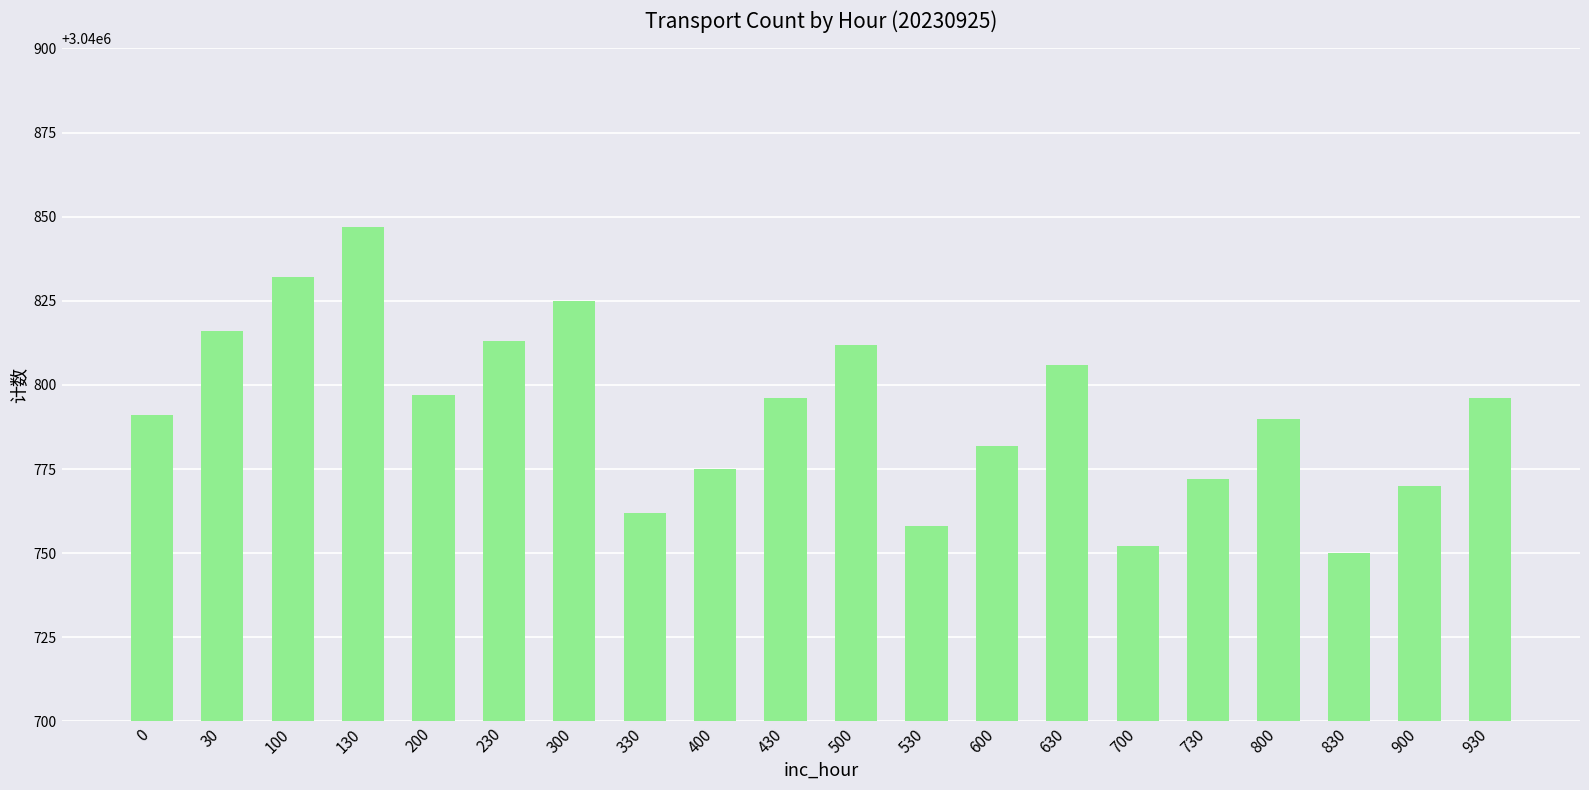

Reading right to left, list all the values displayed in this chart.

930=3040796	900=3040770	830=3040750	800=3040790	730=3040772	700=3040752	630=3040806	600=3040782	530=3040758	500=3040812	430=3040796	400=3040775	330=3040762	300=3040825	230=3040813	200=3040797	130=3040847	100=3040832	30=3040816	0=3040791